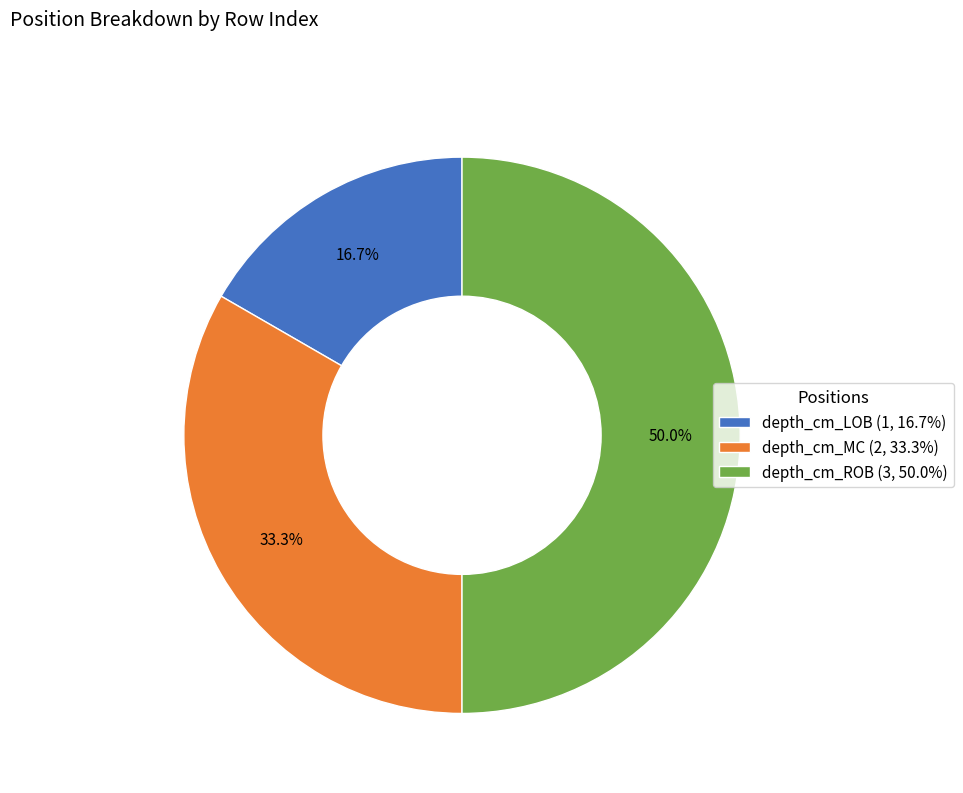

Does depth_cm_MC represent more than half of the total?

No